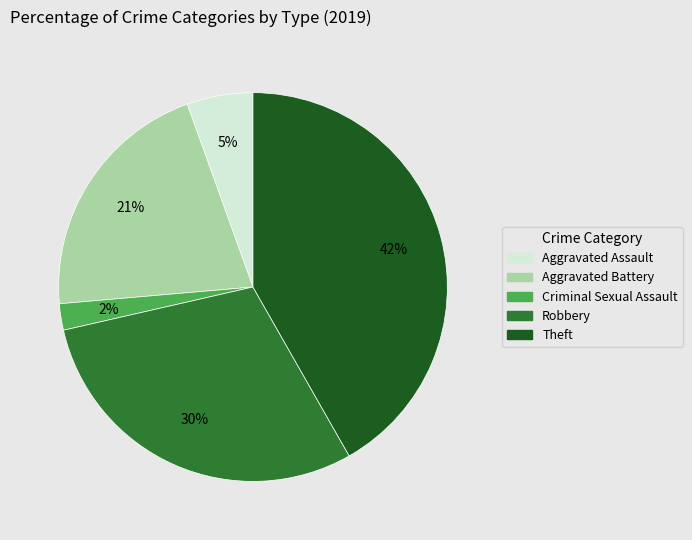

Between Theft and Aggravated Battery, which is larger?

Theft